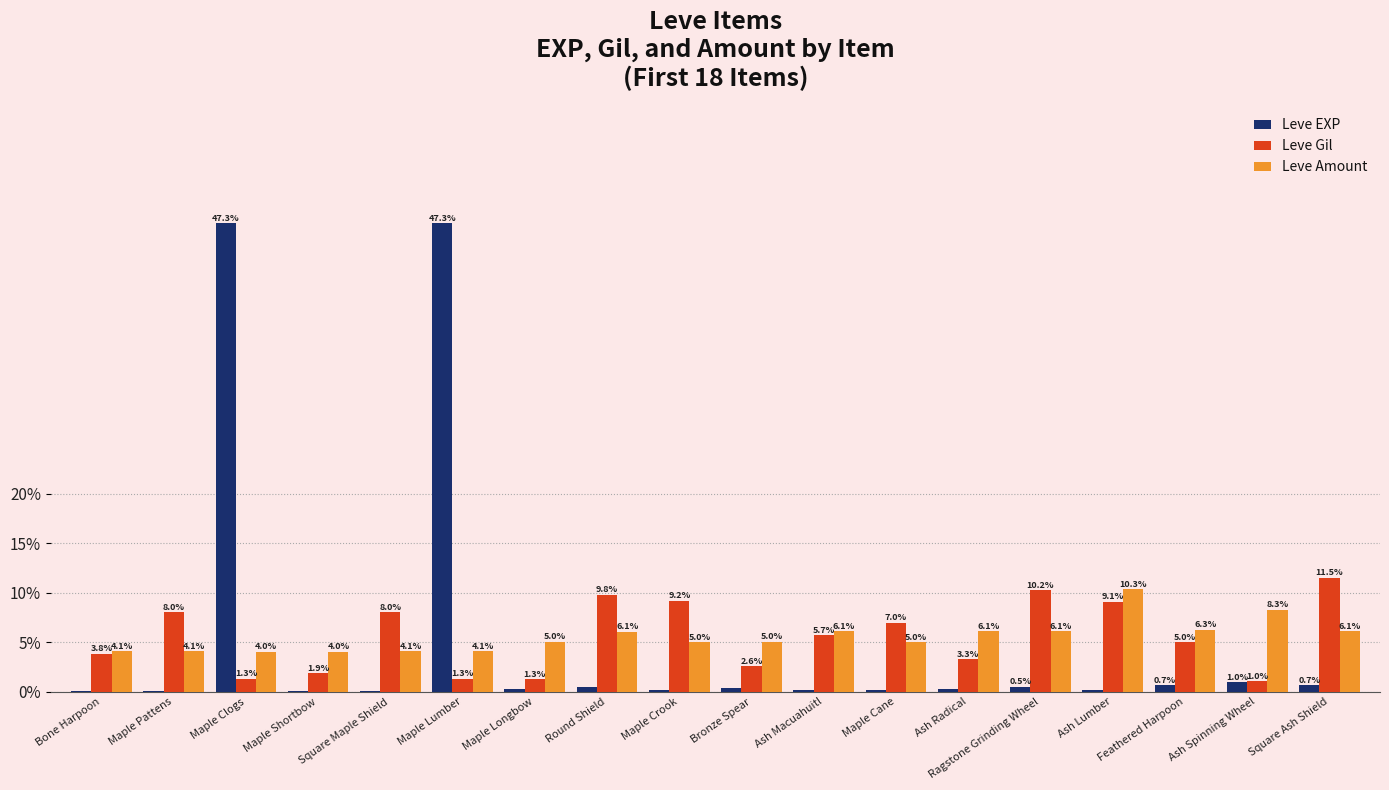

What is the average value of the Leve EXP series?

5.6